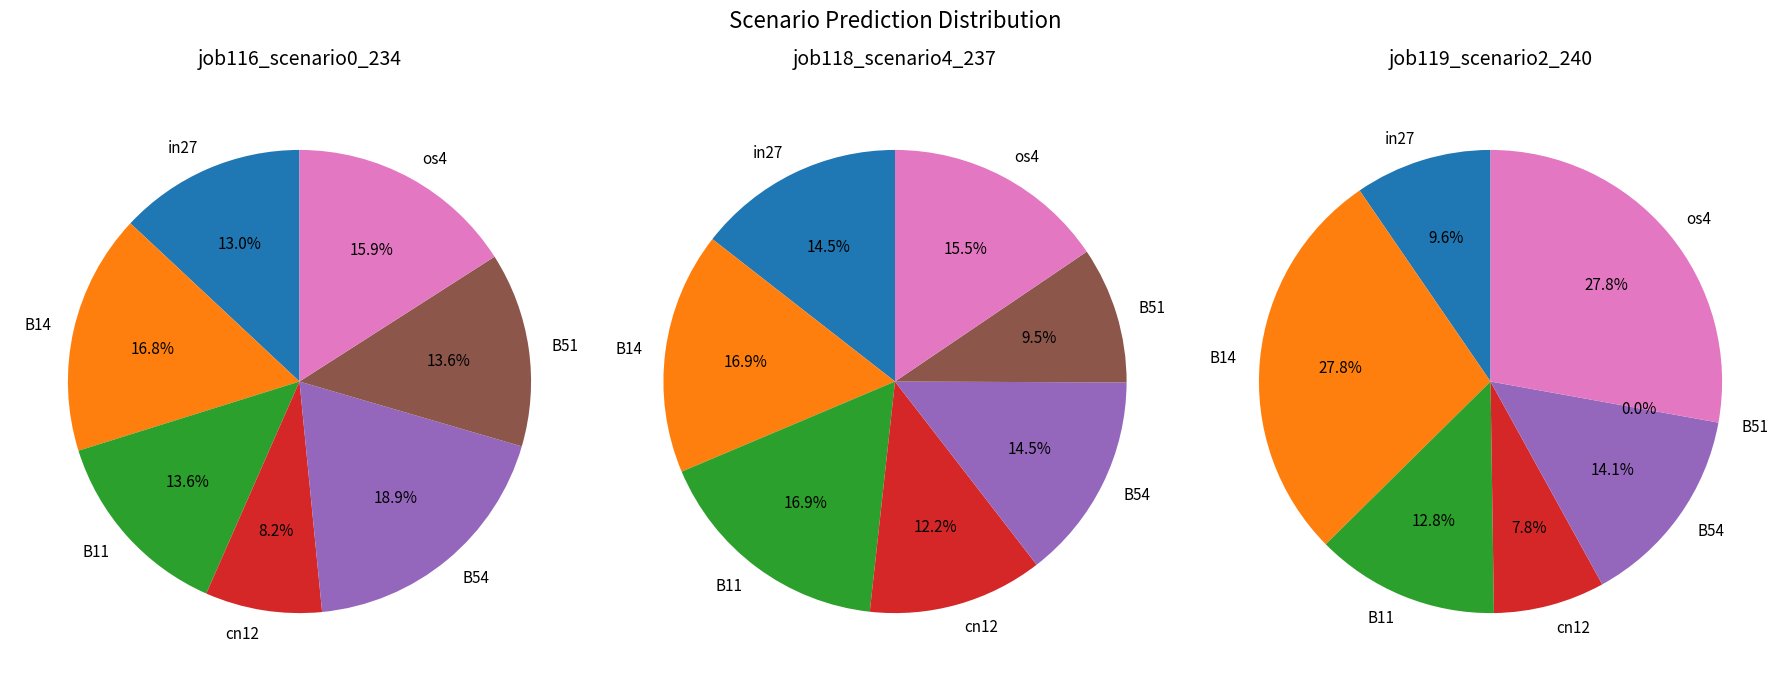

To the nearest percent, what is the average slice percentage?

14%